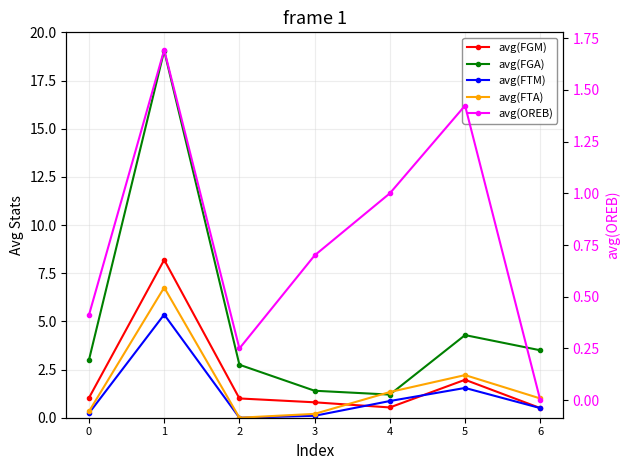

Rank the series at 1 from lowest to highest value.

avg(OREB), avg(FTM), avg(FTA), avg(FGM), avg(FGA)